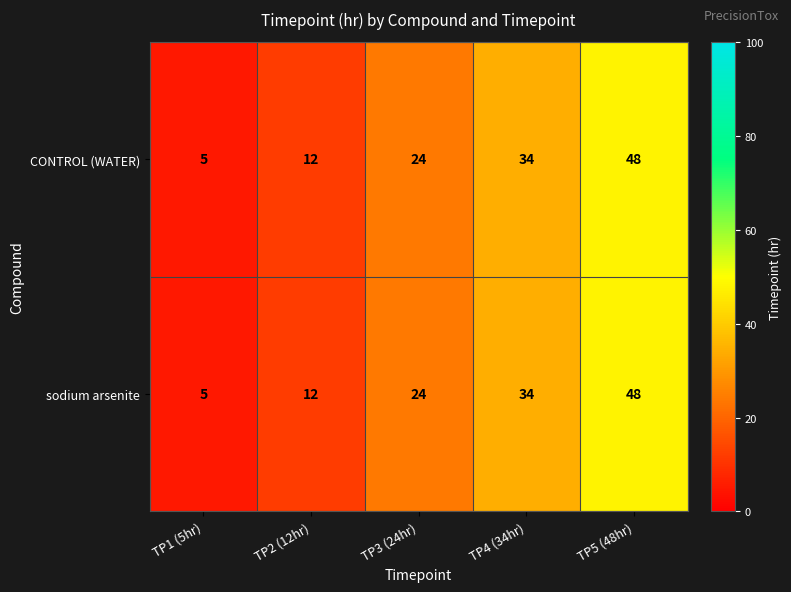

Reading left to right, what are all the values shown in this chart?

CONTROL (WATER): 5	12	24	34	48
sodium arsenite: 5	12	24	34	48